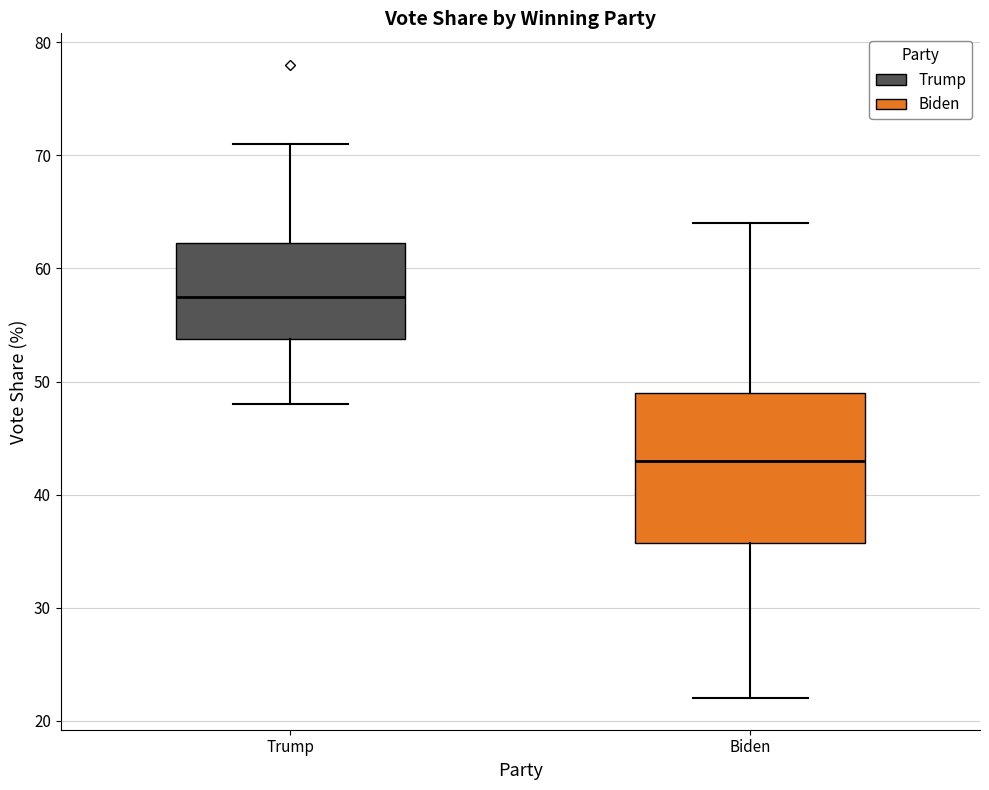

Where is the upper edge of the box for Biden on the y-axis? The values are not printed on the chart, so give them approximately, as read against the axis.

49